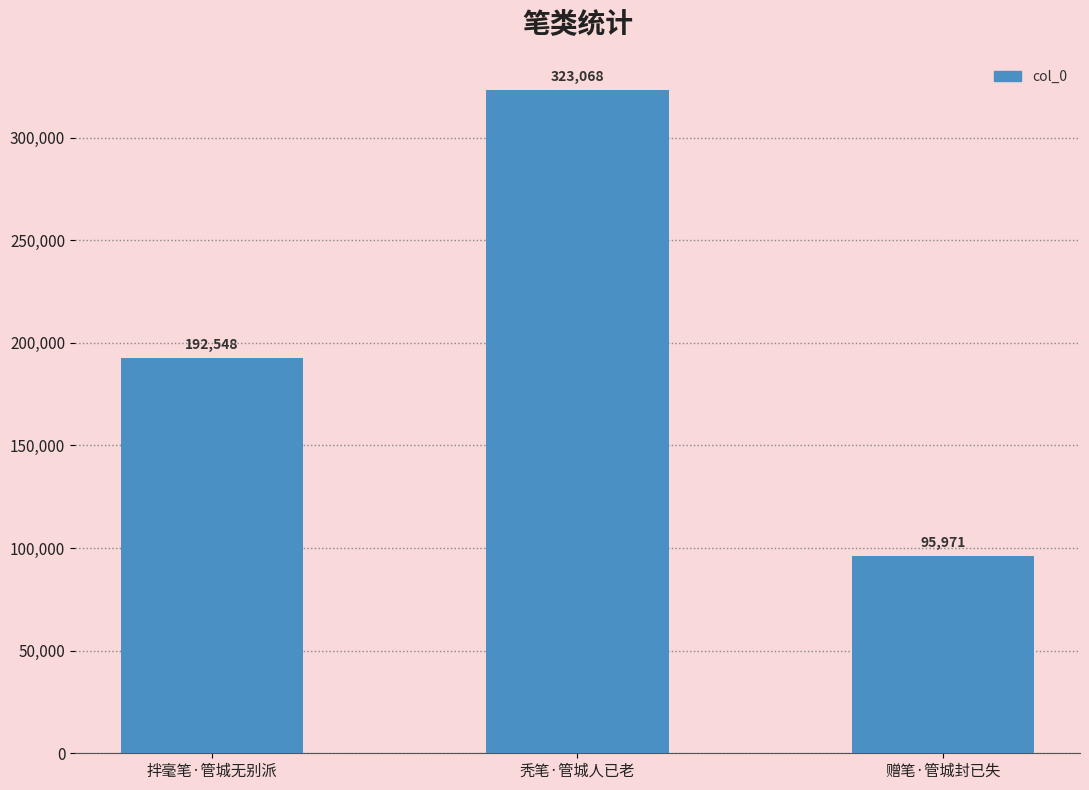

List the labels in order of value, largest first.

秃笔·管城人已老, 拌毫笔·管城无别派, 赠笔·管城封已失